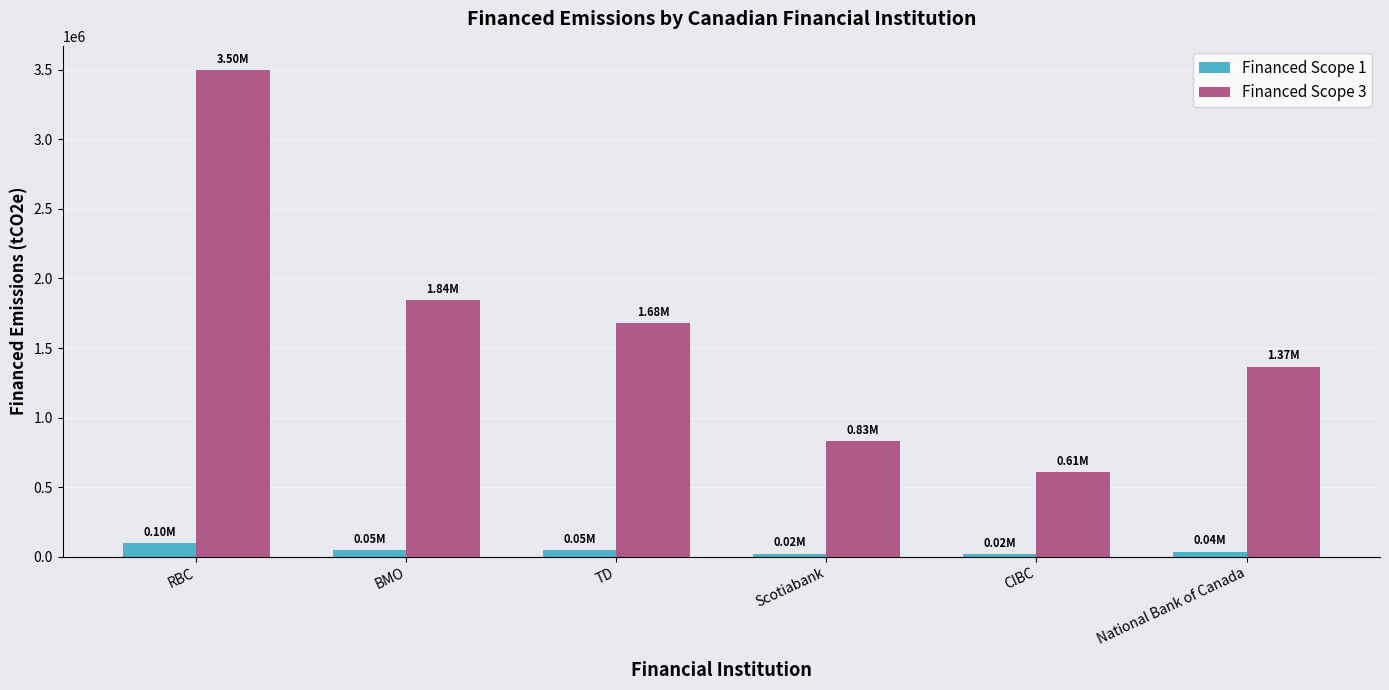

What is the difference between the maximum and minimum values in the Financed Scope 1 series?

79511.4